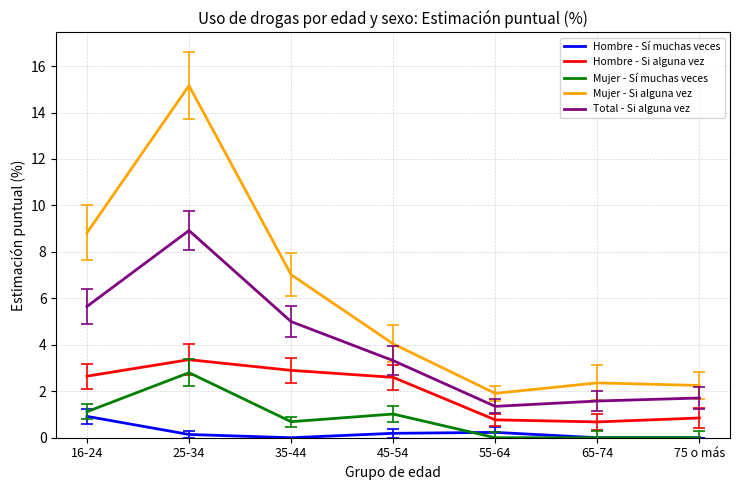

How many lines are shown in the chart?

5